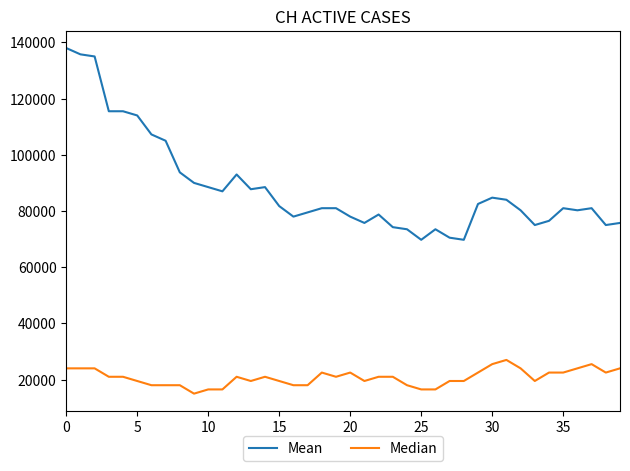

True or false: Median and Mean intersect in this chart.

False